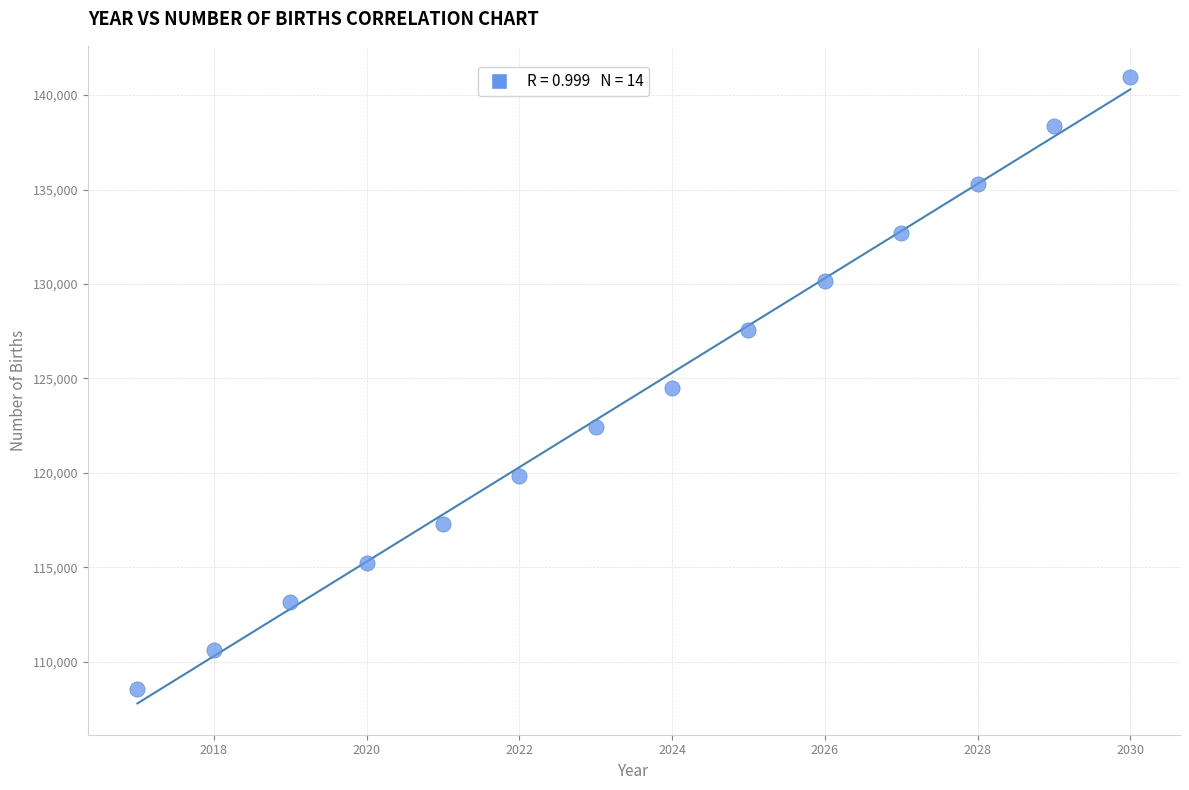

What is the range of X values (max minus min)?

13.0